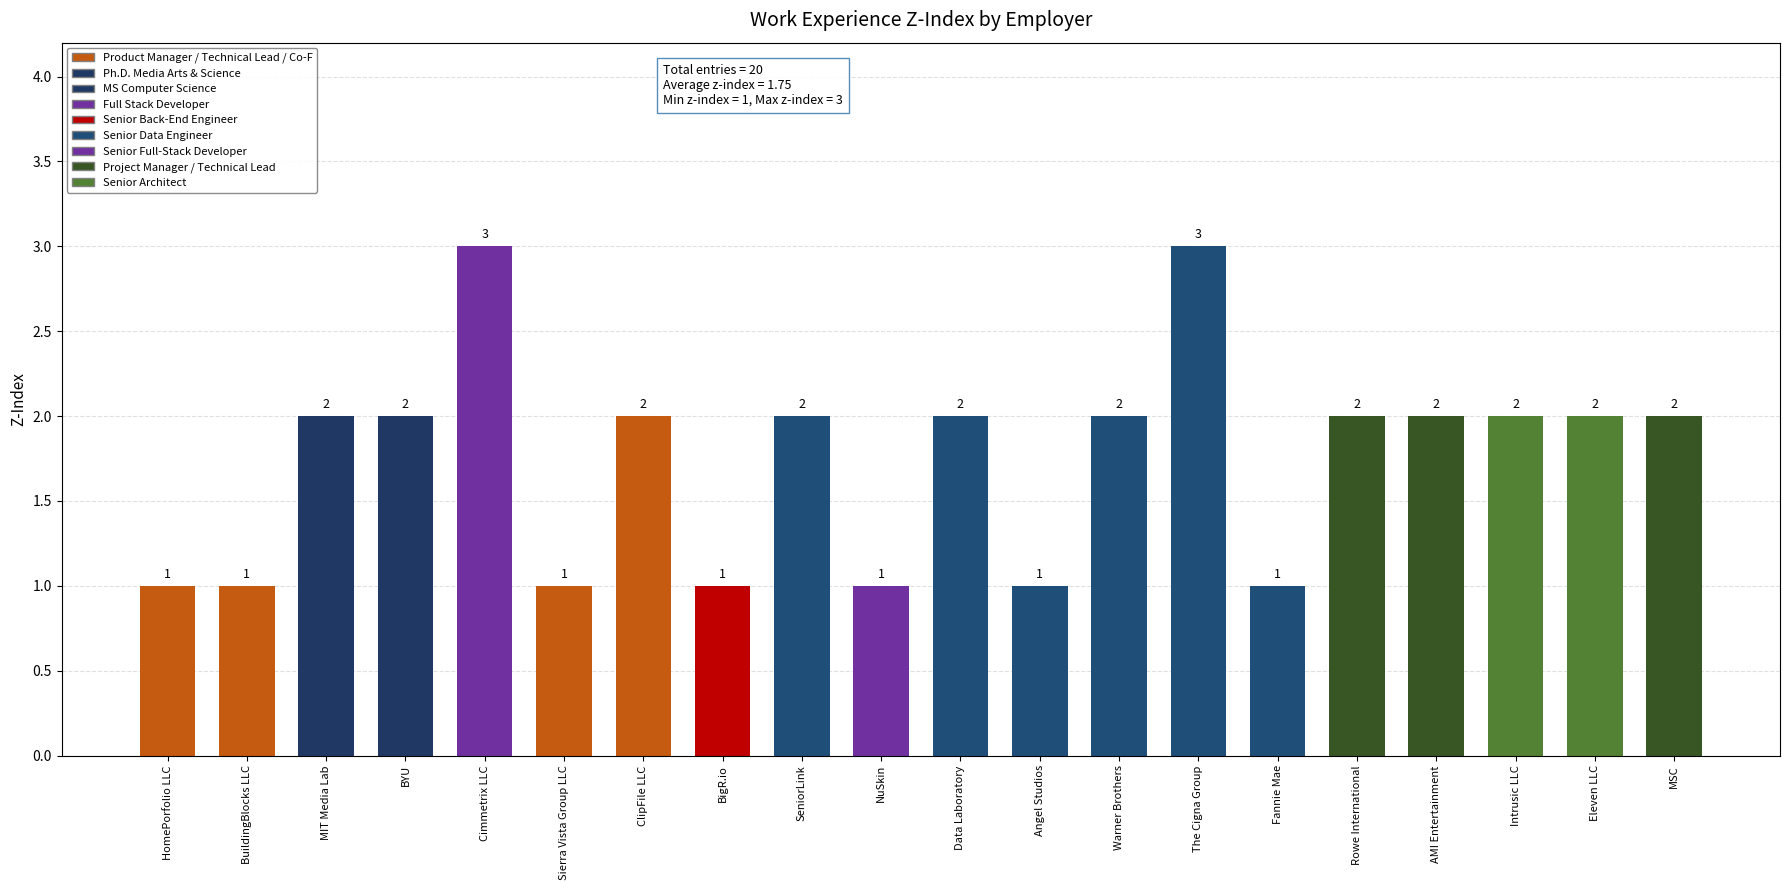

How many bars are there in total?

20